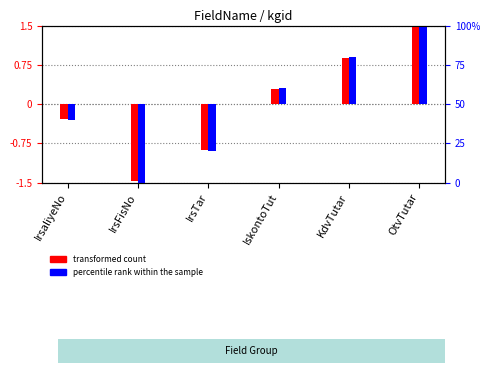

What is the difference between the second highest and minimum values in the transformed count series?

2.3